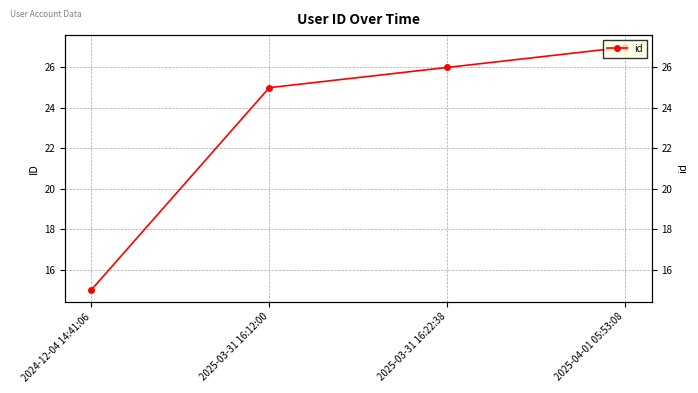

What is the difference between the values at 2025-03-31 16:22:38 and 2024-12-04 14:41:06?

11